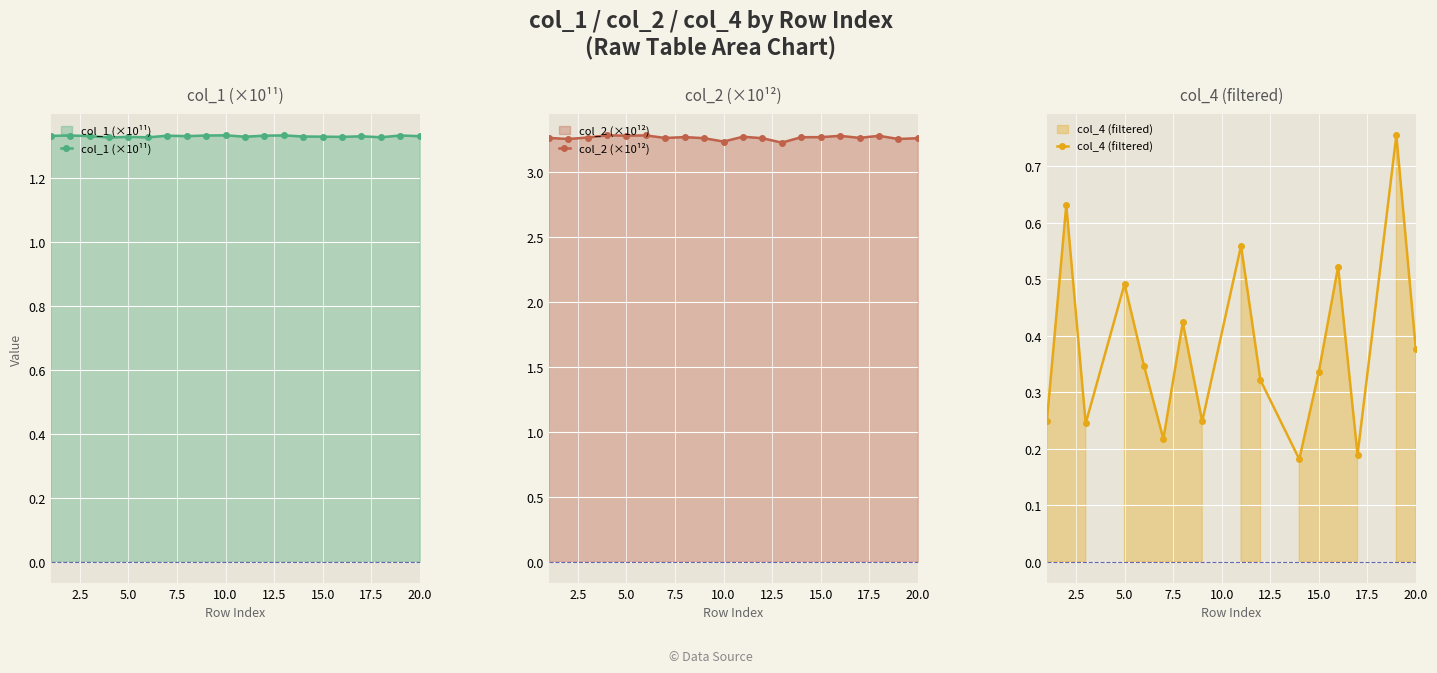

Between 20 and 19, which is larger?

19